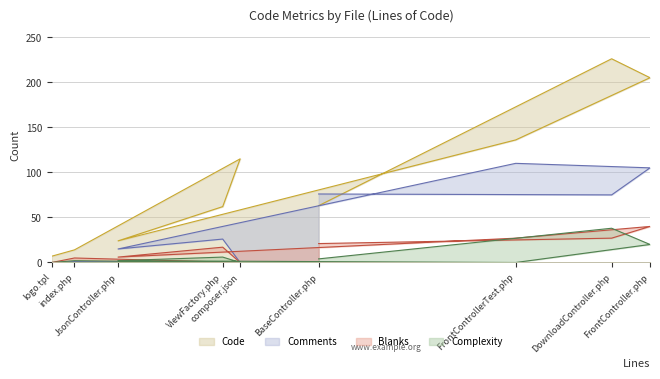

Which series changed the most between index.php and BaseController.php?

Comments